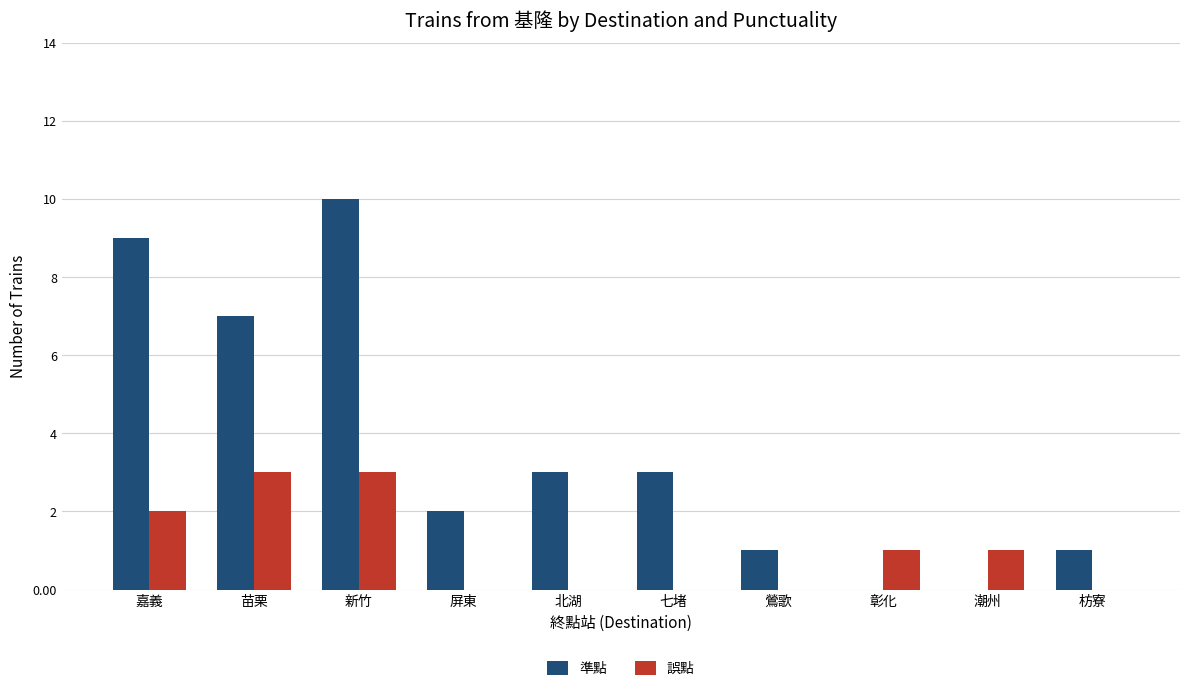

Is the value of 準點 at 屏東 greater than the value of 誤點 at 彰化?

Yes